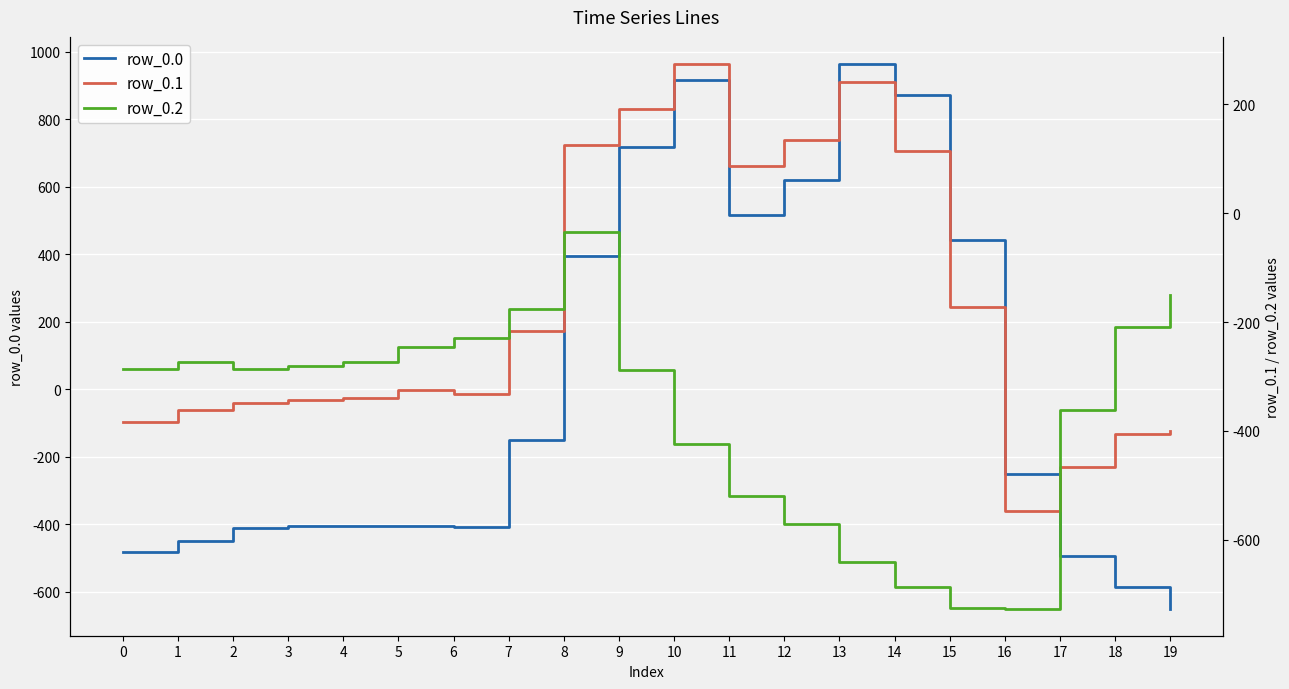

Which series changed the most between 0 and 5?

row_0.0